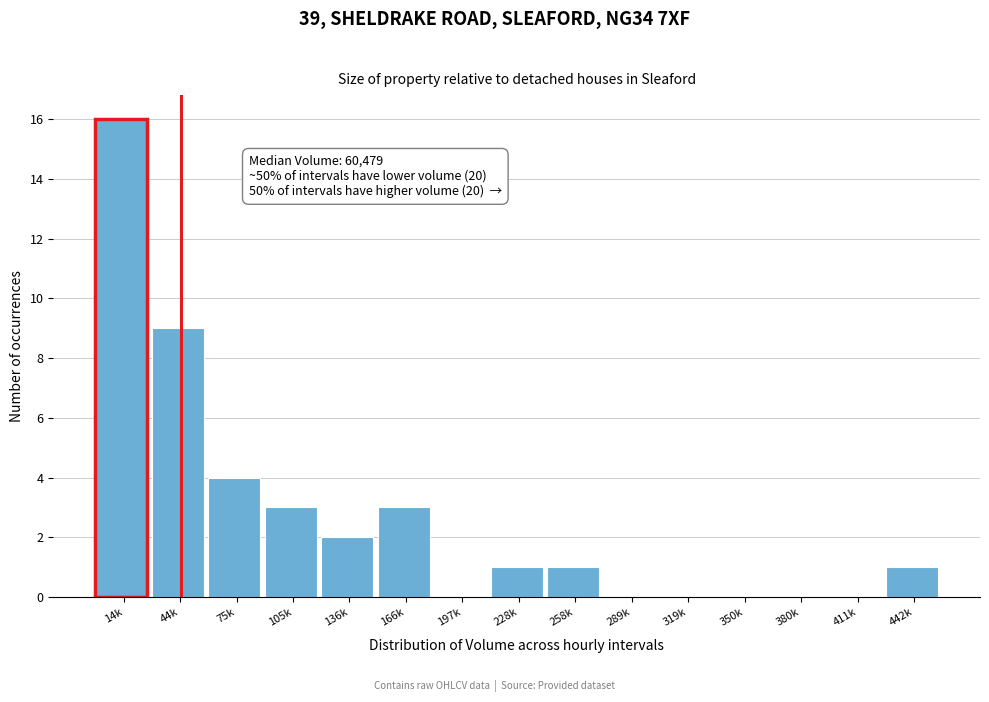

Reading right to left, transcribe all the data shown in this chart.

442k=1	411k=0	380k=0	350k=0	319k=0	289k=0	258k=1	228k=1	197k=0	166k=3	136k=2	105k=3	75k=4	44k=9	14k=16